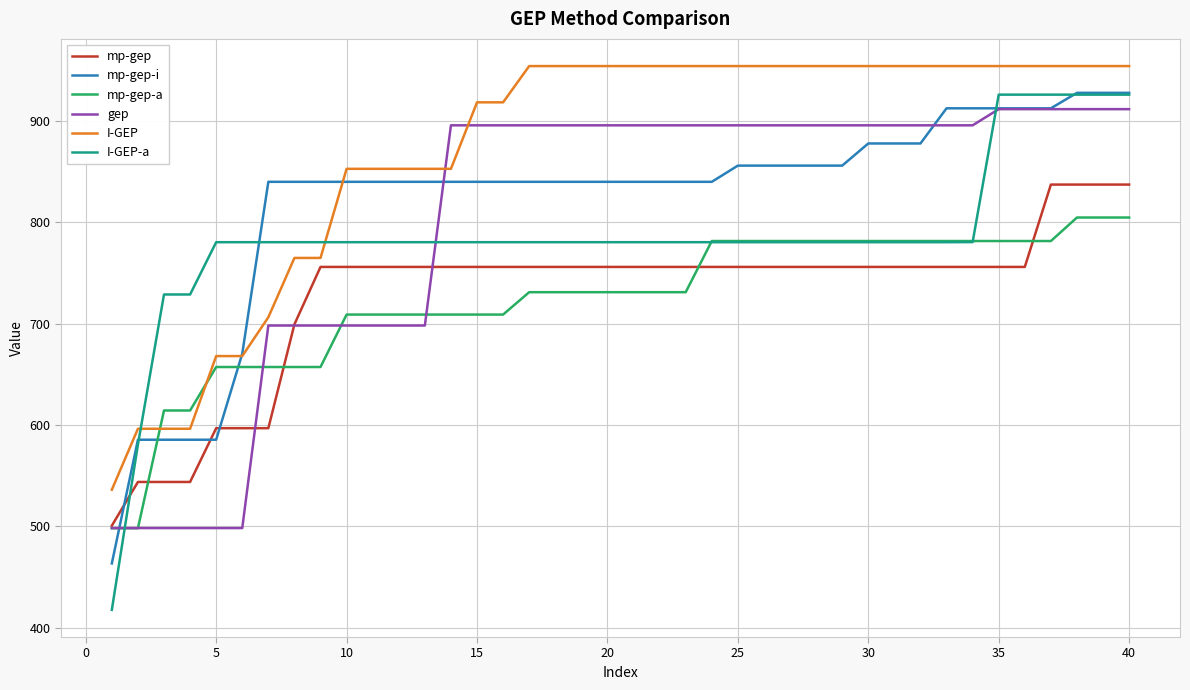

What is the minimum value shown in the chart?

417.8